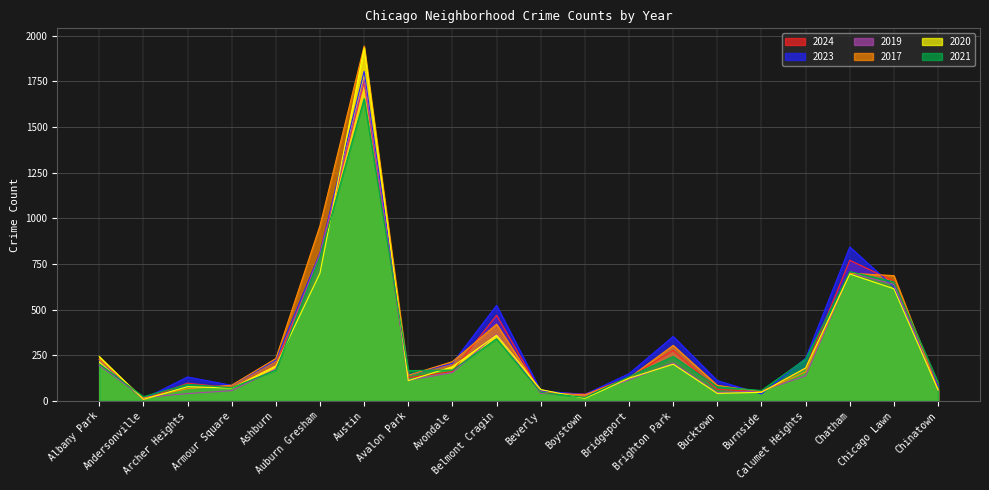

What is the label of the 14th point from the right?

Austin